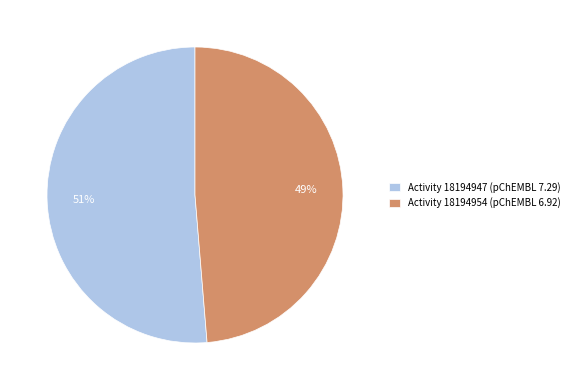

To the nearest percent, what is the average slice percentage?

50%